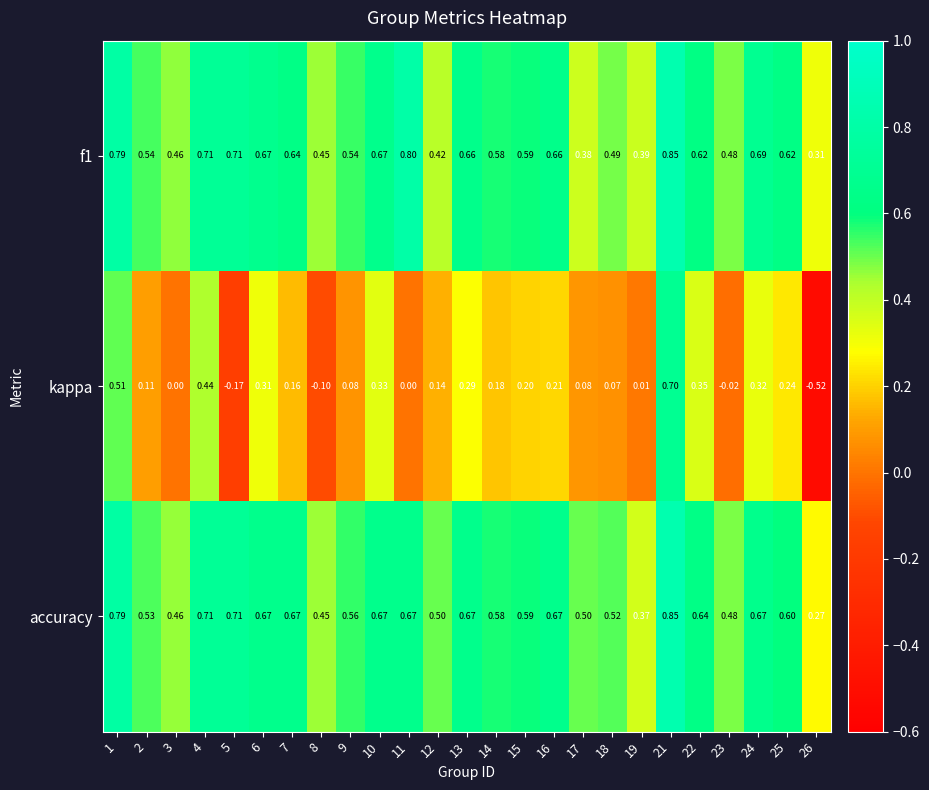

How many distinct data groups are displayed?

3